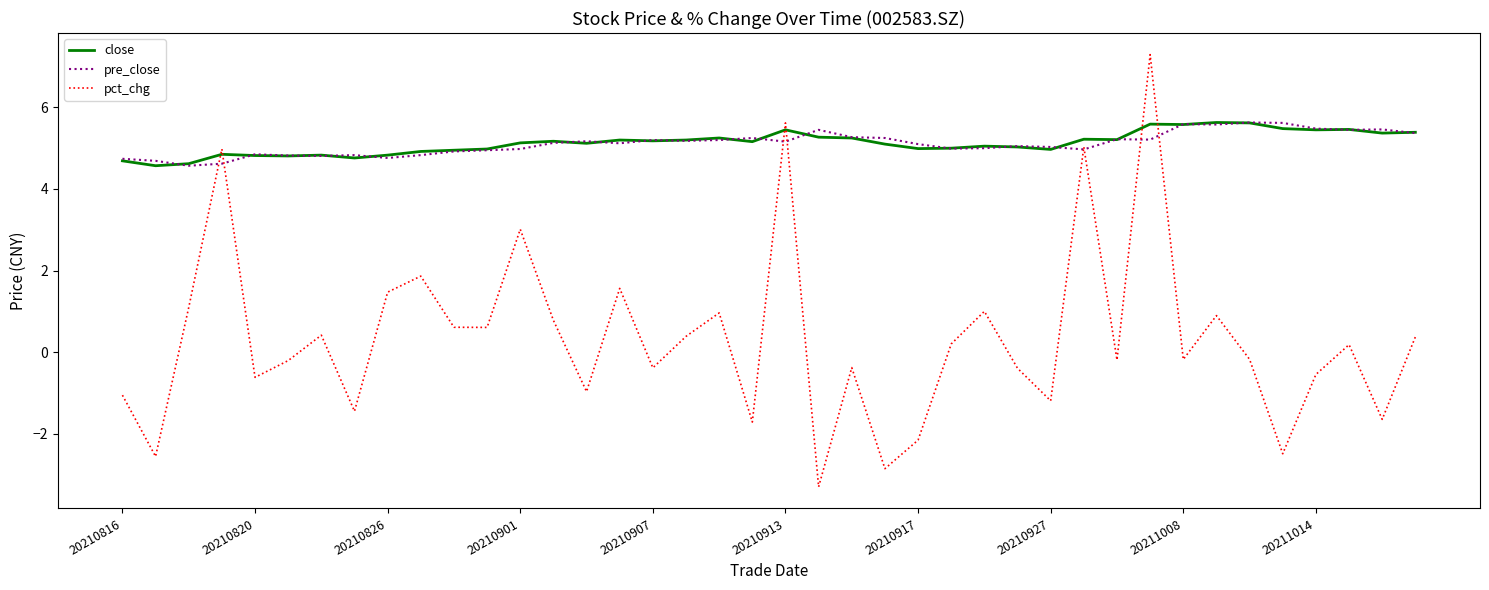

Which series has the largest range (max minus min)?

pct_chg